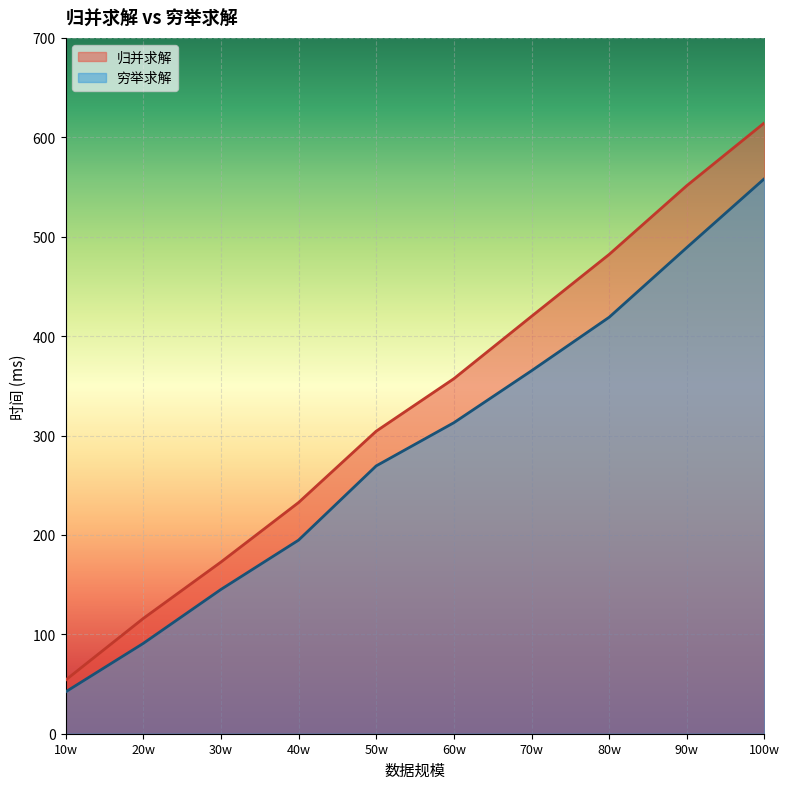

What is the difference between the highest and lowest values at 80w?

63.2